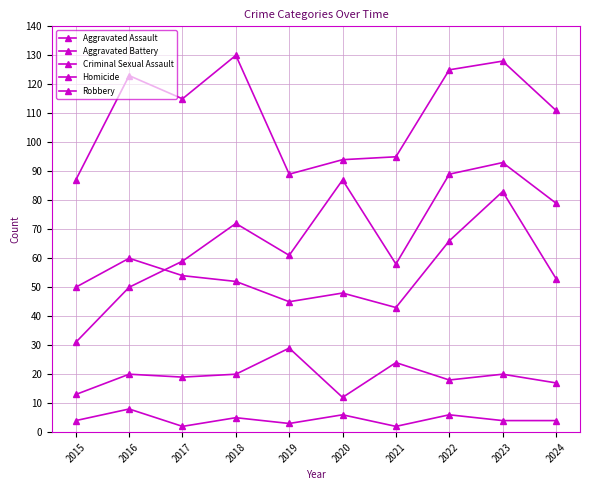

Does the chart have visible grid lines?

Yes